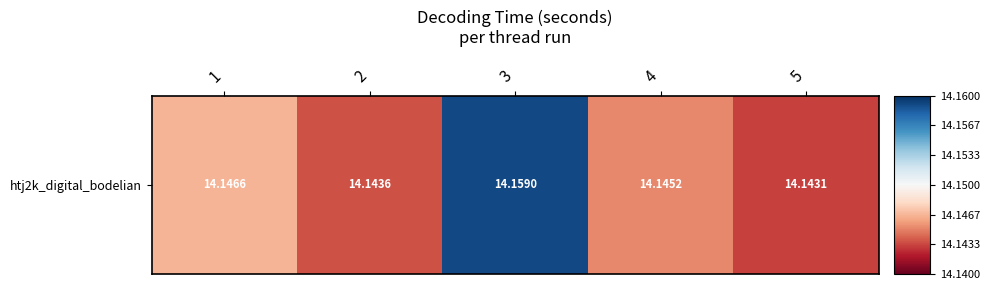

Count the values in the range 14 to 15.

5